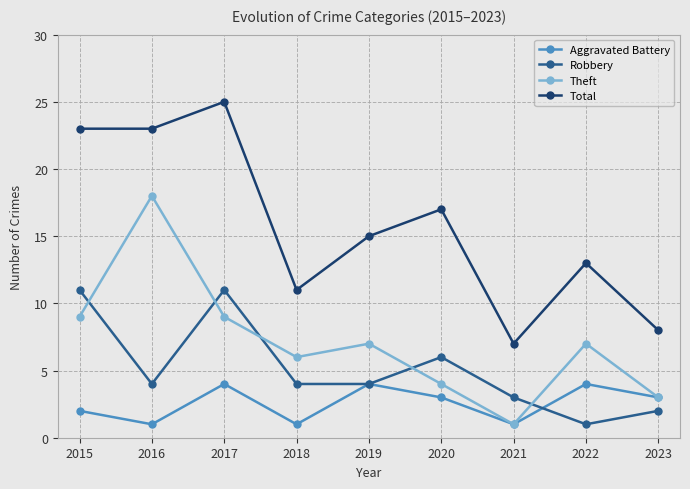

What is the difference between the highest and lowest values at 2020?

14